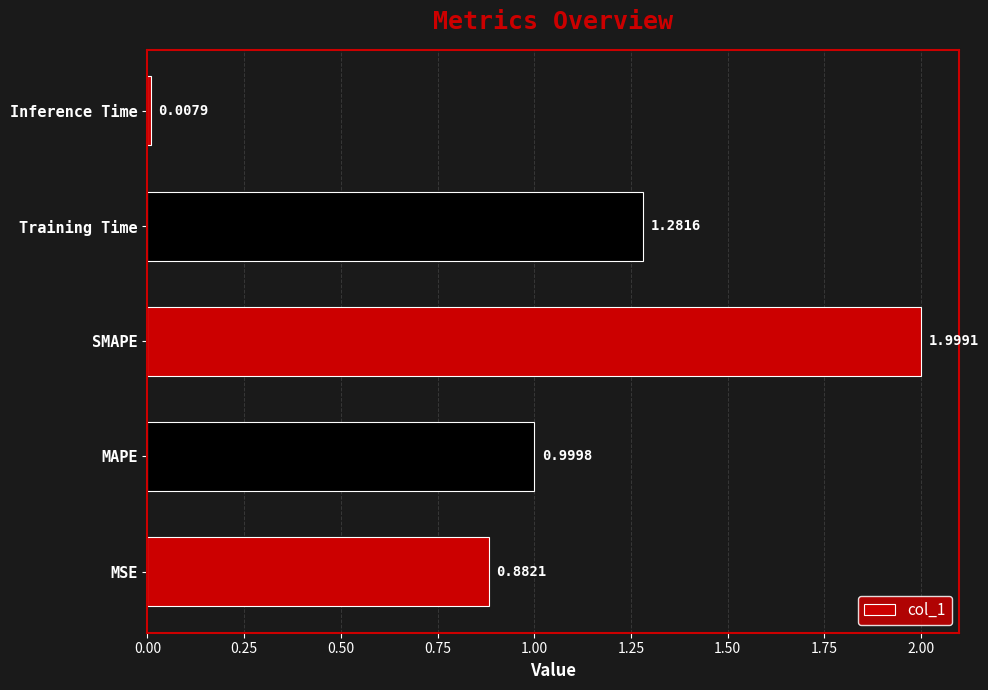

What is the average value?

1.0